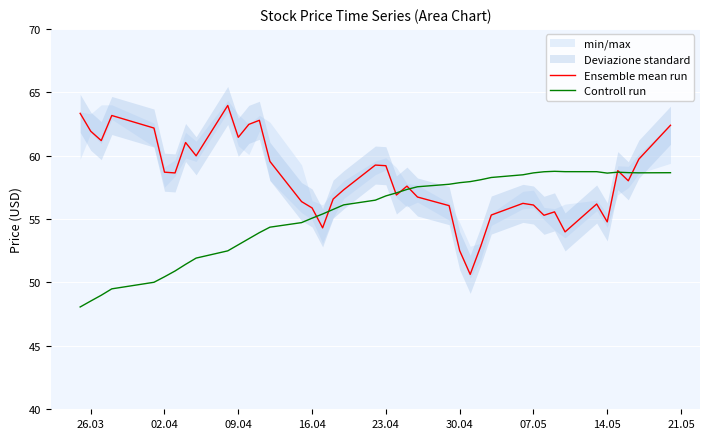

In Controll run, how many points are lower than both neighbors (excluding endpoints)?

2